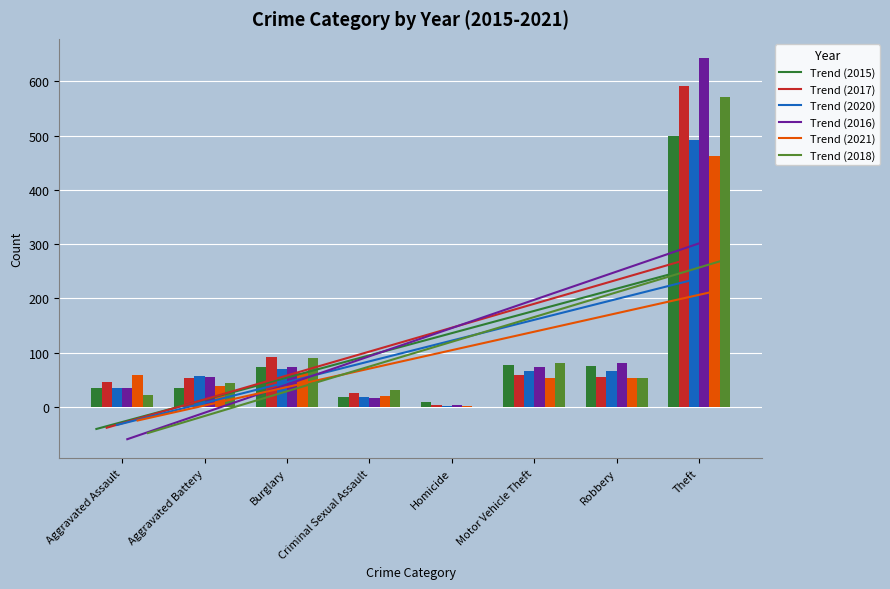

Reading right to left, extract all data points from this chart.

Trend (2015): 246.2	205.3	164.4	123.5	82.5	41.6	0.7	-40.3
Trend (2017): 270.0	226.0	182.0	138.0	94.0	50.0	6.0	-38.0
Trend (2020): 234.8	196.6	158.4	120.1	81.9	43.6	5.4	-32.8
Trend (2016): 304.8	252.8	200.9	148.9	96.9	44.9	-7.1	-59.1
Trend (2021): 213.2	179.2	145.2	111.2	77.3	43.3	9.3	-24.7
Trend (2018): 271.2	225.7	180.1	134.5	89.0	43.4	-2.2	-47.8